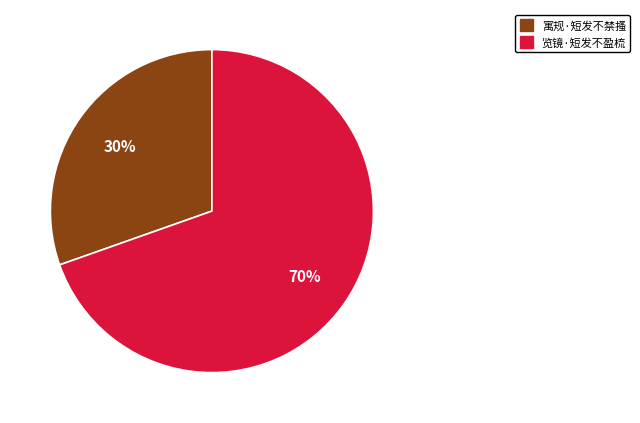

Combined, do 寓规·短发不禁搔 and 览镜·短发不盈梳 account for over 50%?

Yes